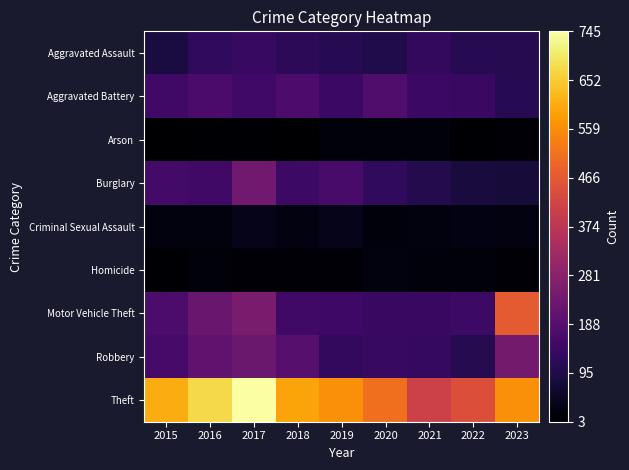

Count the number of categories in the chart.

9